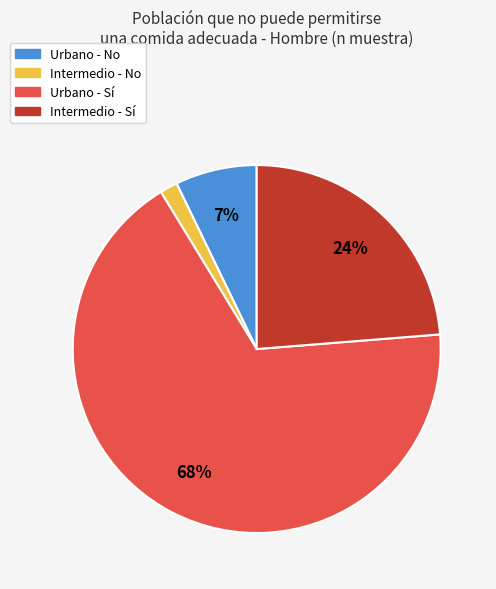

What percentage is the Urbano - No slice, to the nearest percent?

7%